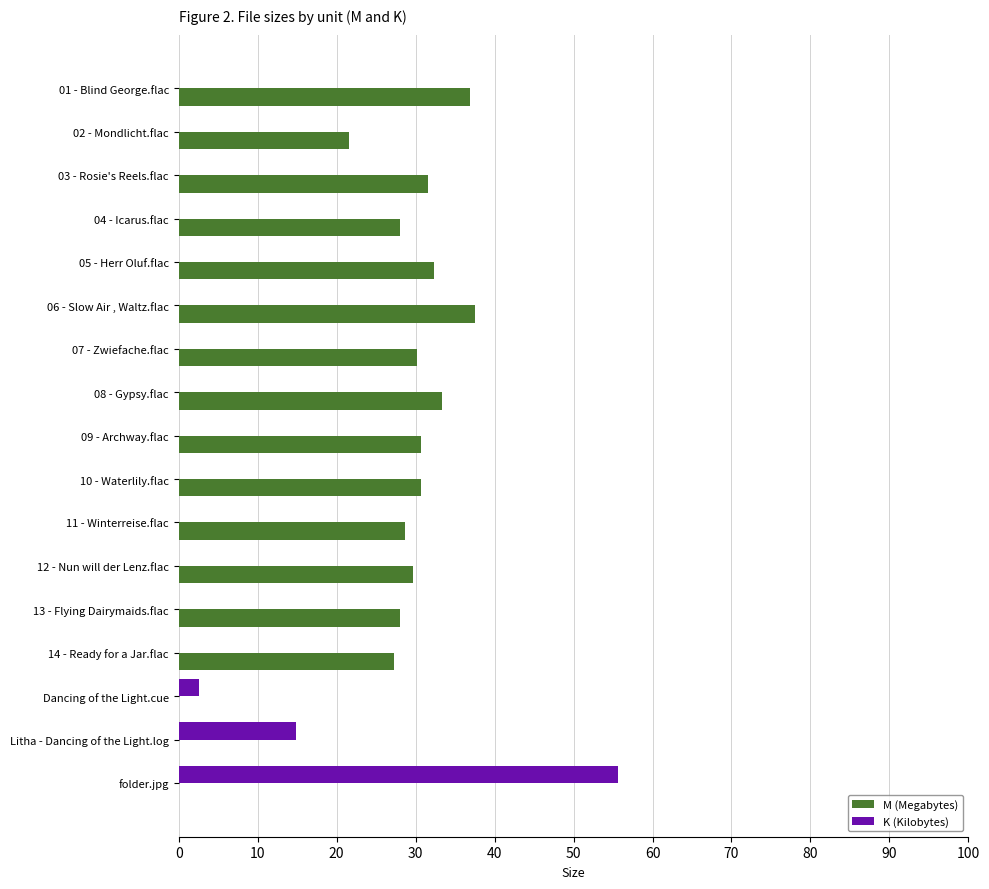

Which series has the widest spread of values?

K (Kilobytes)